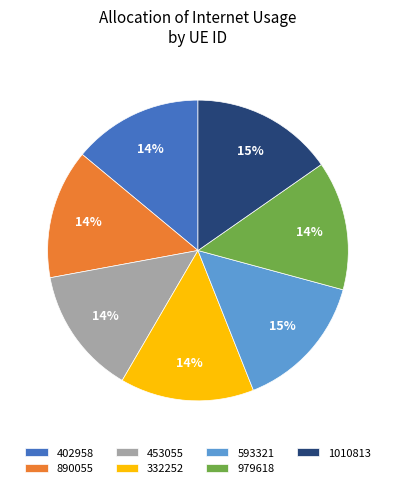

Is the sum of 890055 and 332252 greater than half?

No